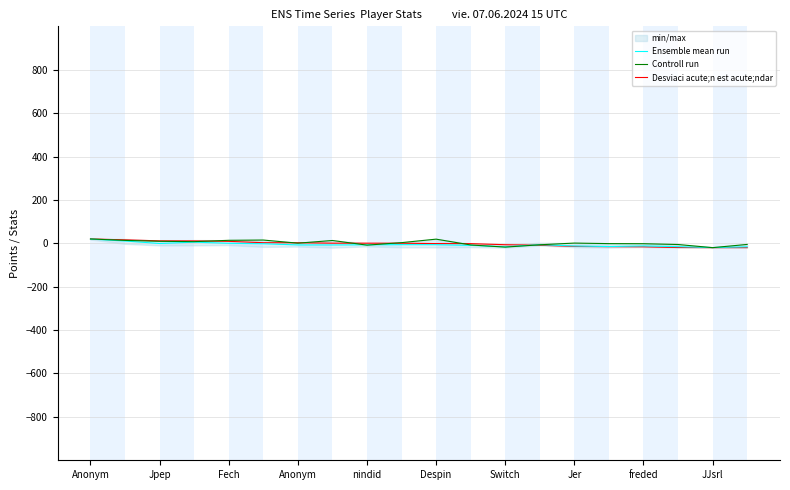

Which series has the largest total across all categories?

Controll run